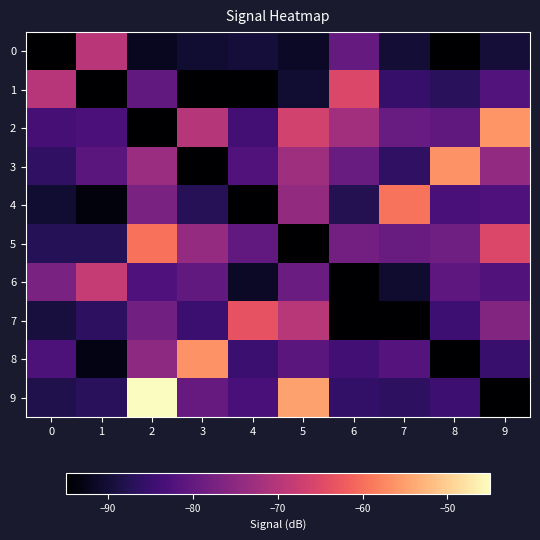

Which category has the highest value across all series?

2